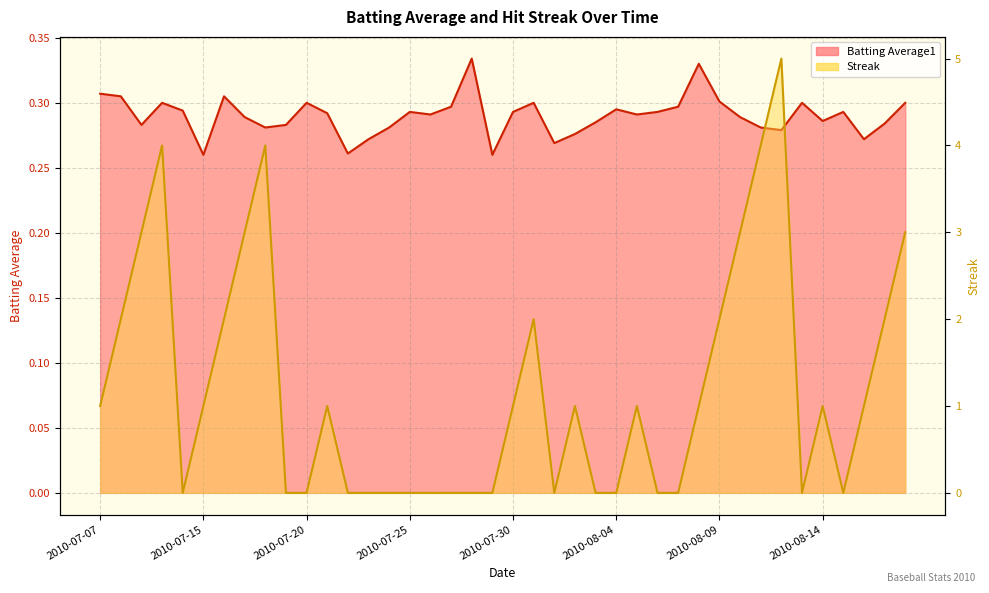

Reading left to right, extract all data points from this chart.

Batting Average1: 2010-07-07=0.3	2010-07-08=0.3	2010-07-09=0.3	2010-07-10=0.3	2010-07-11=0.3	2010-07-15=0.3	2010-07-16=0.3	2010-07-17=0.3	2010-07-18=0.3	2010-07-19=0.3	2010-07-20=0.3	2010-07-21=0.3	2010-07-22=0.3	2010-07-23=0.3	2010-07-24=0.3	2010-07-25=0.3	2010-07-26=0.3	2010-07-27=0.3	2010-07-28=0.3	2010-07-29=0.3	2010-07-30=0.3	2010-07-31=0.3	2010-08-01=0.3	2010-08-02=0.3	2010-08-03=0.3	2010-08-04=0.3	2010-08-05=0.3	2010-08-06=0.3	2010-08-07=0.3	2010-08-08=0.3	2010-08-09=0.3	2010-08-10=0.3	2010-08-11=0.3	2010-08-12=0.3	2010-08-13=0.3	2010-08-14=0.3	2010-08-15=0.3	2010-08-16=0.3	2010-08-17=0.3	2010-08-18=0.3
Streak: 2010-07-07=1.0	2010-07-08=2.0	2010-07-09=3.0	2010-07-10=4.0	2010-07-11=0.0	2010-07-15=1.0	2010-07-16=2.0	2010-07-17=3.0	2010-07-18=4.0	2010-07-19=0.0	2010-07-20=0.0	2010-07-21=1.0	2010-07-22=0.0	2010-07-23=0.0	2010-07-24=0.0	2010-07-25=0.0	2010-07-26=0.0	2010-07-27=0.0	2010-07-28=0.0	2010-07-29=0.0	2010-07-30=1.0	2010-07-31=2.0	2010-08-01=0.0	2010-08-02=1.0	2010-08-03=0.0	2010-08-04=0.0	2010-08-05=1.0	2010-08-06=0.0	2010-08-07=0.0	2010-08-08=1.0	2010-08-09=2.0	2010-08-10=3.0	2010-08-11=4.0	2010-08-12=5.0	2010-08-13=0.0	2010-08-14=1.0	2010-08-15=0.0	2010-08-16=1.0	2010-08-17=2.0	2010-08-18=3.0